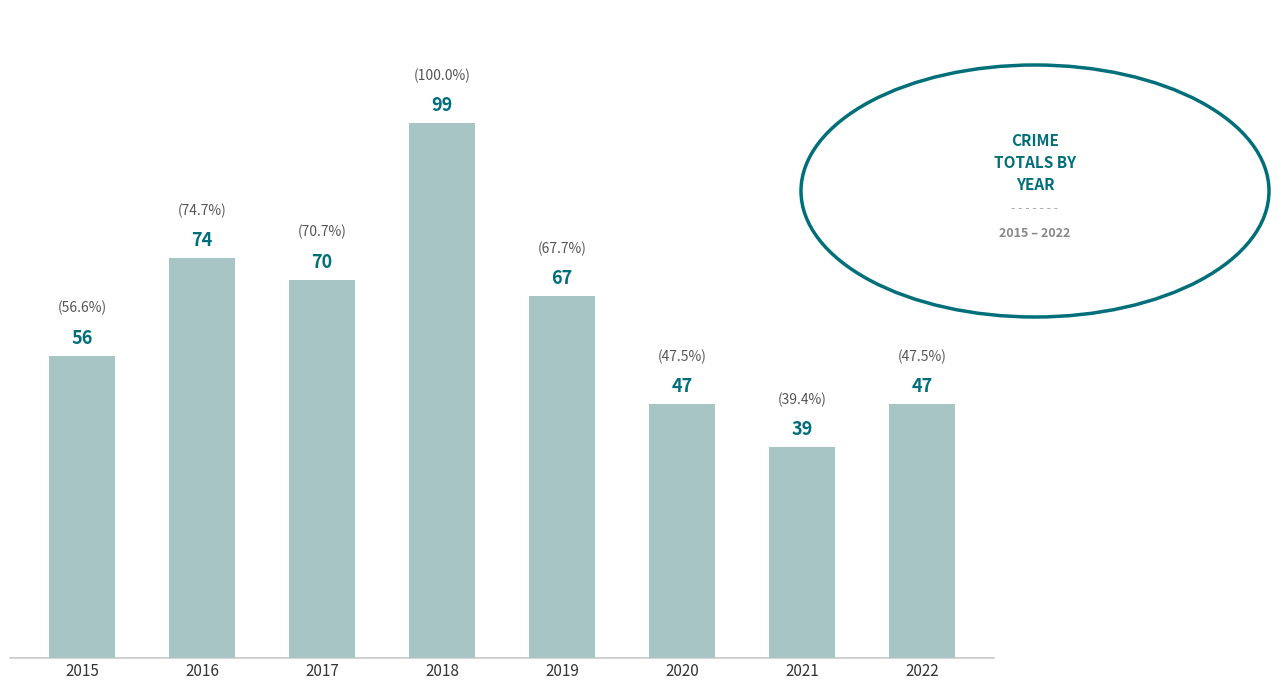

At which label does the data first exceed 67?

2016